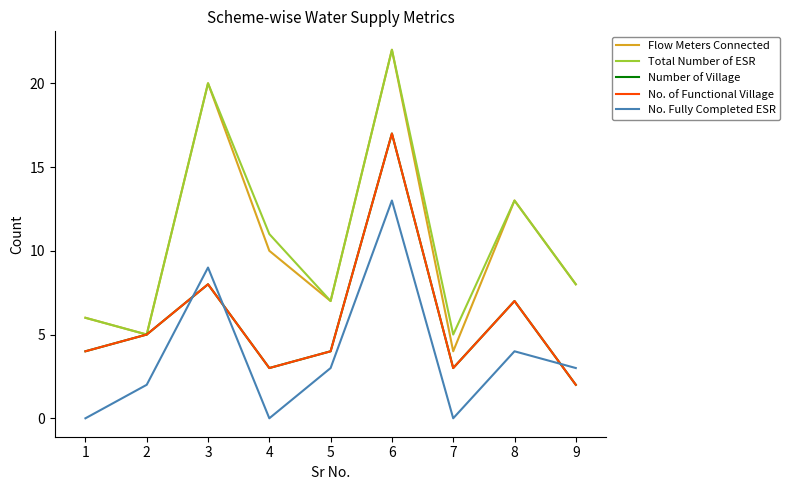

At how many categories does at least one series exceed 4?

9